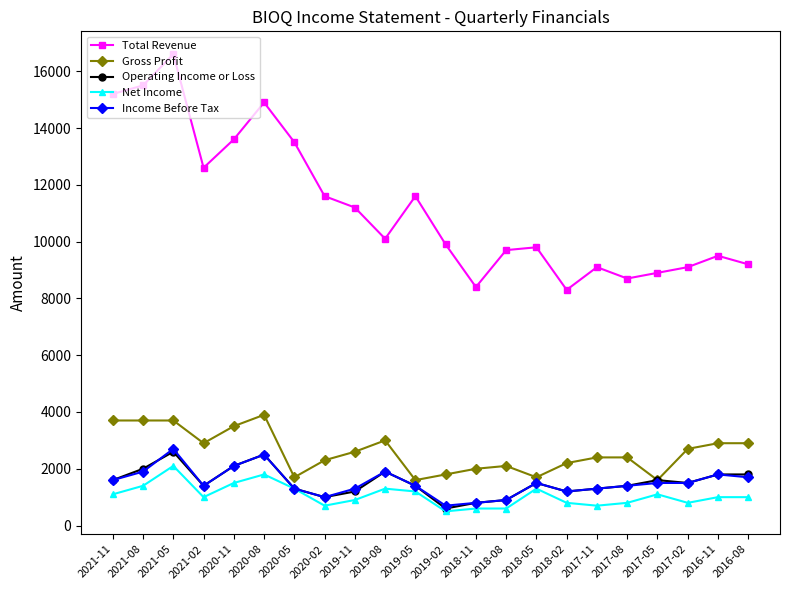

How many lines are shown in the chart?

5